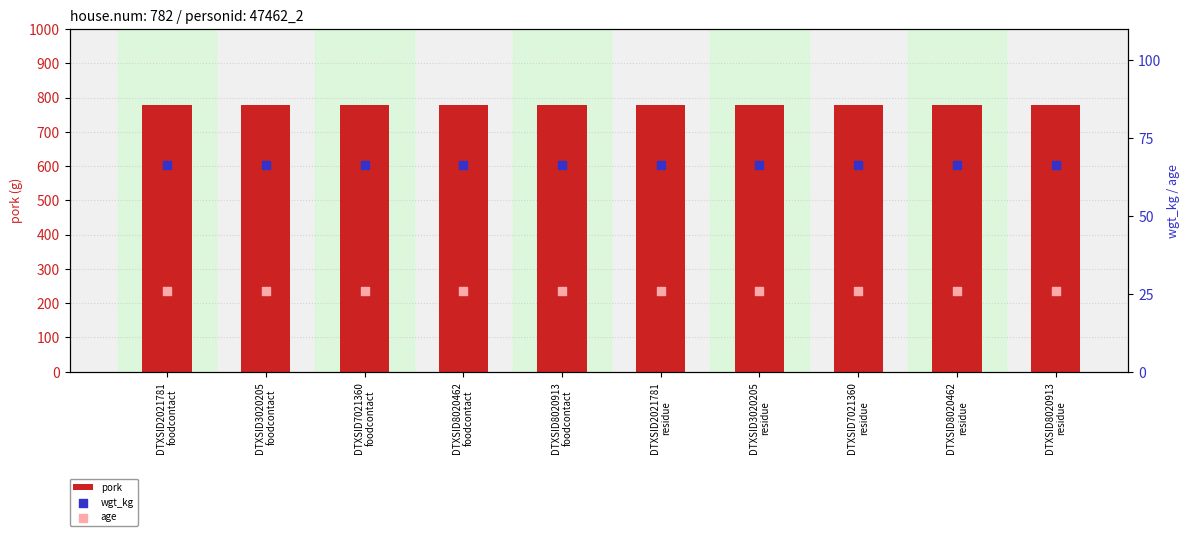

At how many categories does at least one series exceed 450?

10